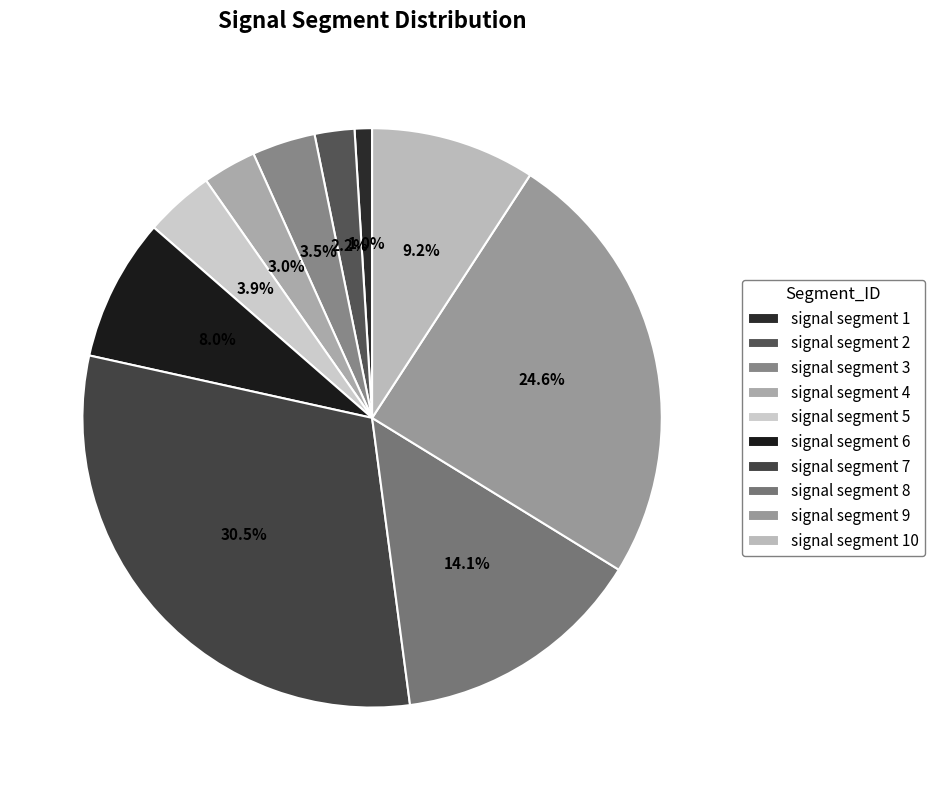

How many slices are in this pie chart?

10